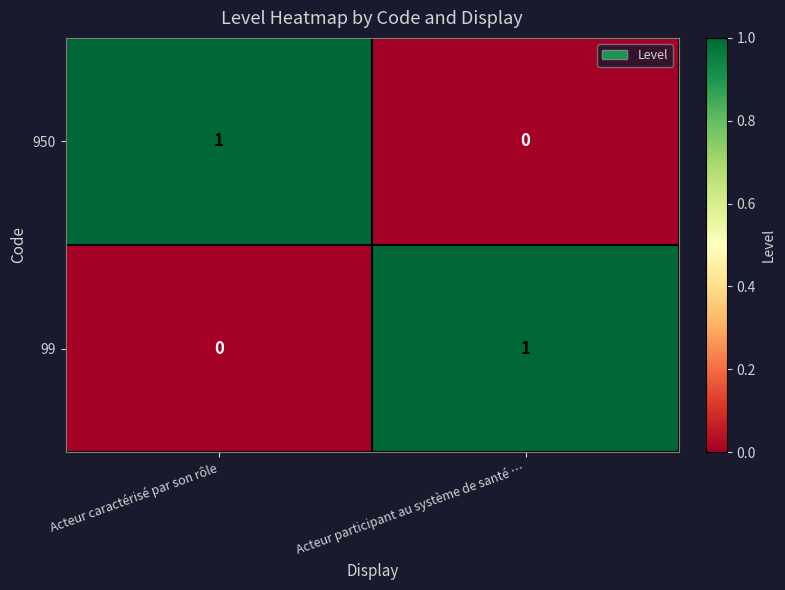

Is the value of 950 at Acteur participant au système de santé … greater than the value of 99 at Acteur participant au système de santé …?

No